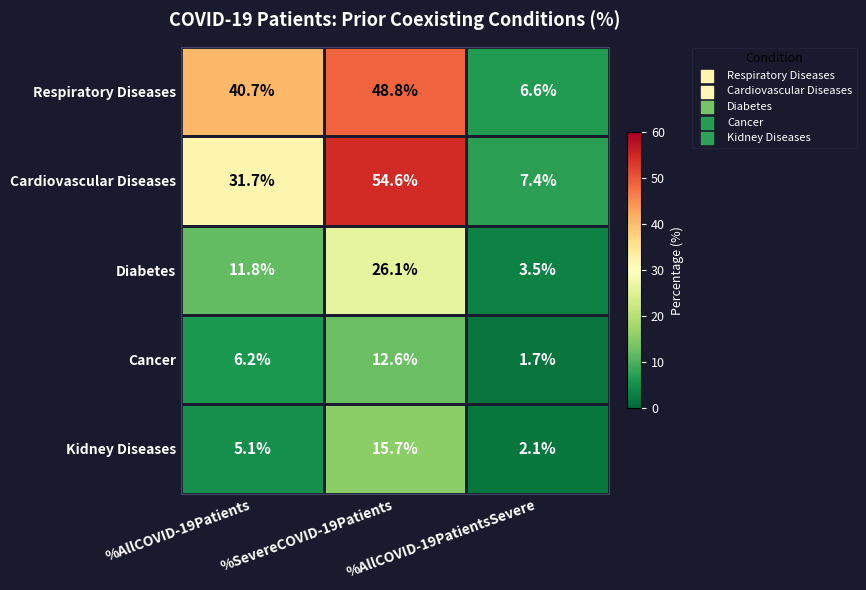

How many values in the Cardiovascular Diseases series exceed 31?

2